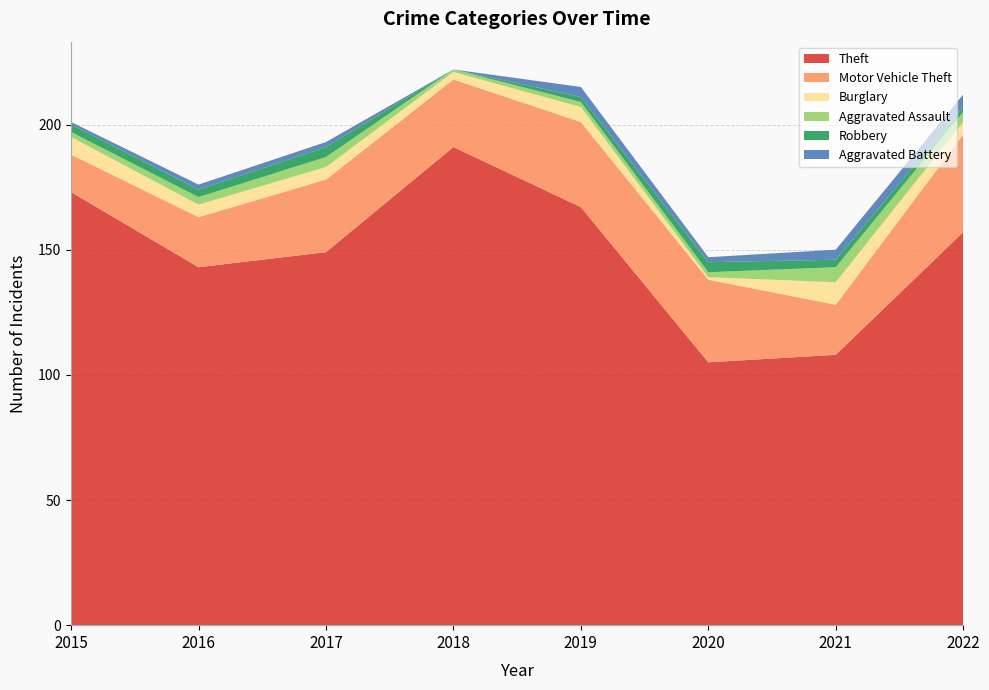

Reading left to right, transcribe all the data shown in this chart.

Theft: 2015=173	2016=143	2017=149	2018=191	2019=167	2020=105	2021=108	2022=157
Motor Vehicle Theft: 2015=15	2016=20	2017=29	2018=27	2019=34	2020=33	2021=20	2022=39
Burglary: 2015=7	2016=5	2017=5	2018=3	2019=6	2020=1	2021=9	2022=5
Aggravated Assault: 2015=2	2016=3	2017=4	2018=1	2019=2	2020=2	2021=6	2022=4
Robbery: 2015=3	2016=3	2017=4	2018=0	2019=2	2020=4	2021=3	2022=2
Aggravated Battery: 2015=1	2016=2	2017=2	2018=0	2019=4	2020=2	2021=4	2022=5